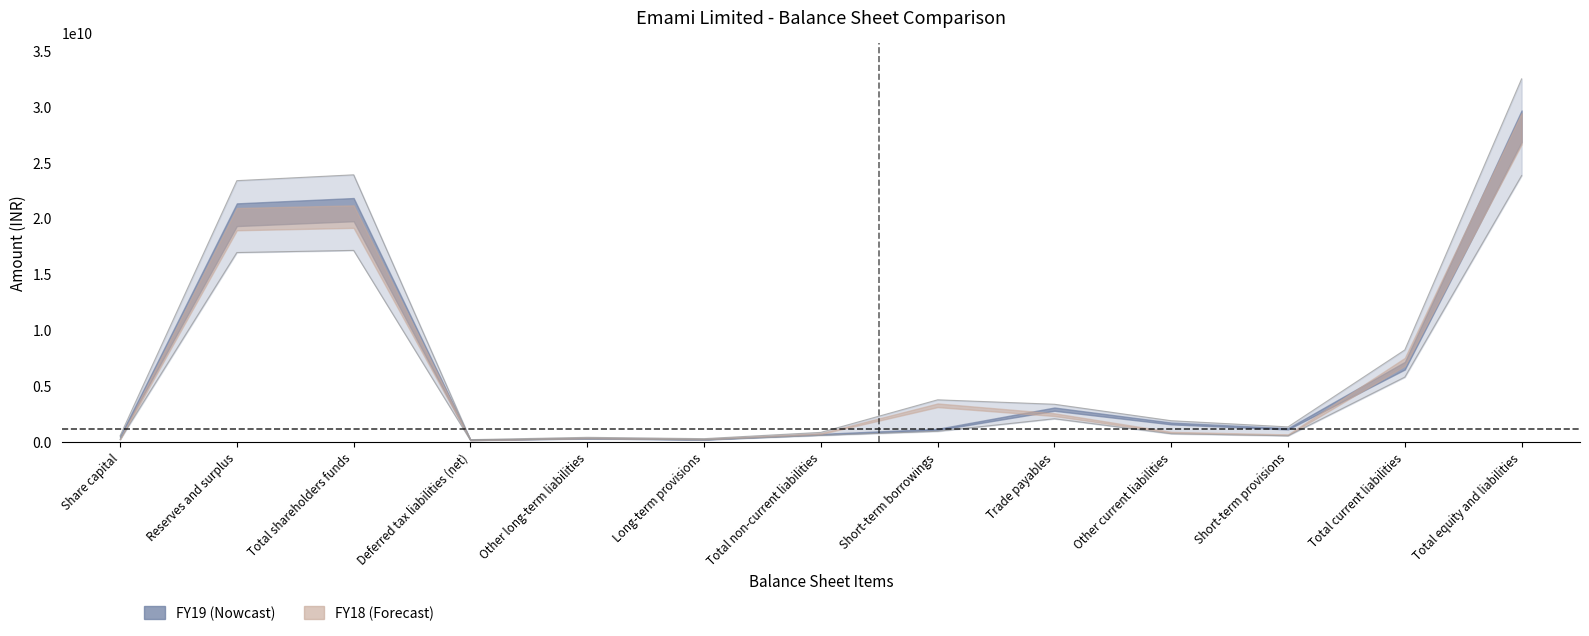

How many lines are shown in the chart?

2